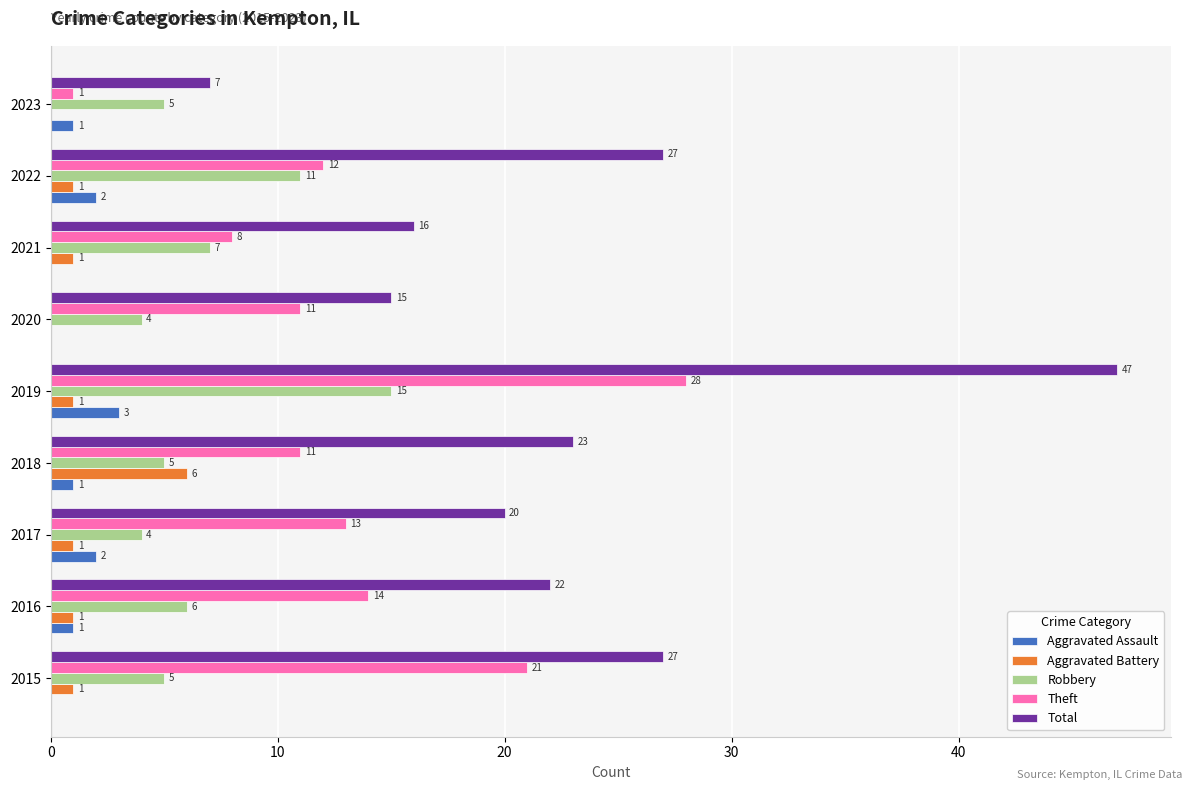

Is it true that Aggravated Assault equals 0 at 2021?

True